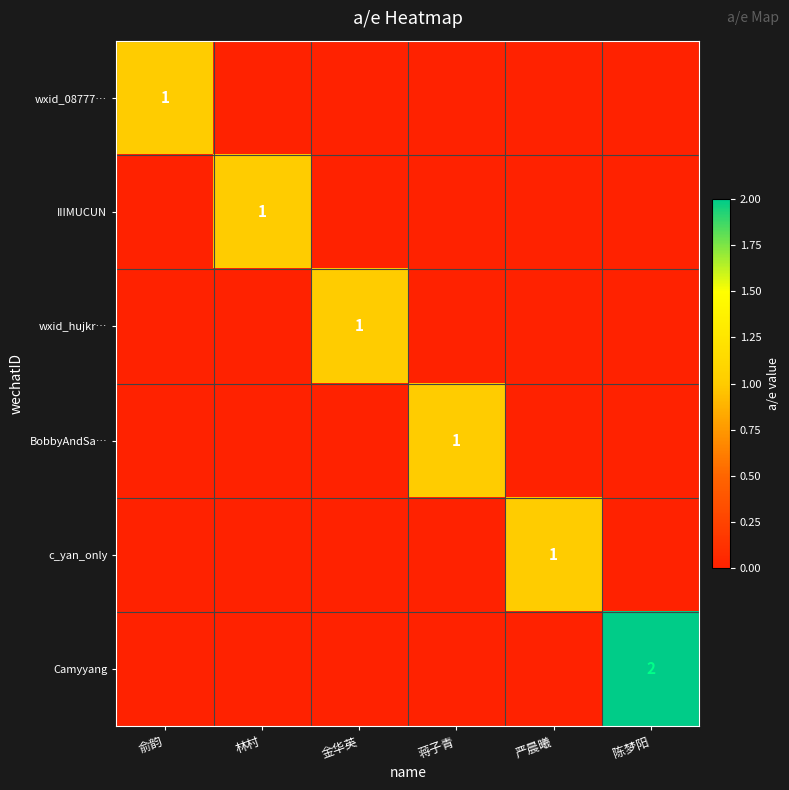

At 蒋子青, list the series in order from largest to smallest.

BobbyAndSa…, wxid_08777…, IIIMUCUN, wxid_hujkr…, c_yan_only, Camyyang